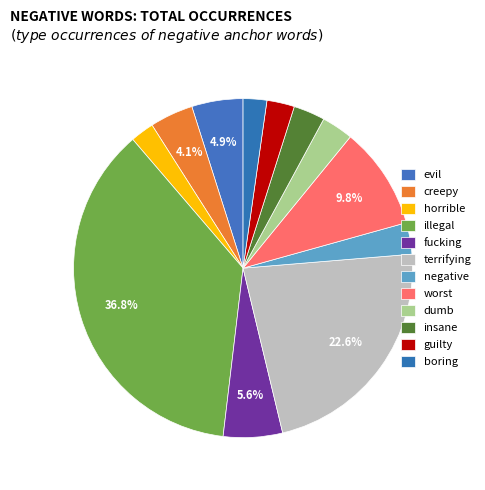

What is the ratio of the value at fucking to the value at worst?

0.6